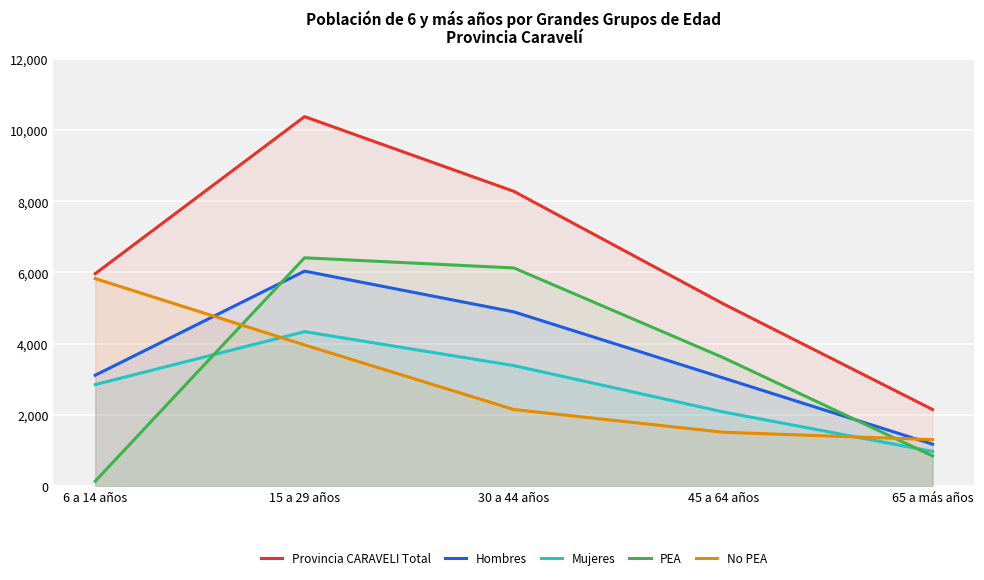

Reading right to left, what are all the values shown in this chart?

Provincia CARAVELI Total: 2152	5122	8279	10378	5967
Hombres: 1178	3038	4894	6039	3115
Mujeres: 974	2084	3385	4339	2852
PEA: 847	3609	6128	6413	138
No PEA: 1305	1513	2151	3965	5829